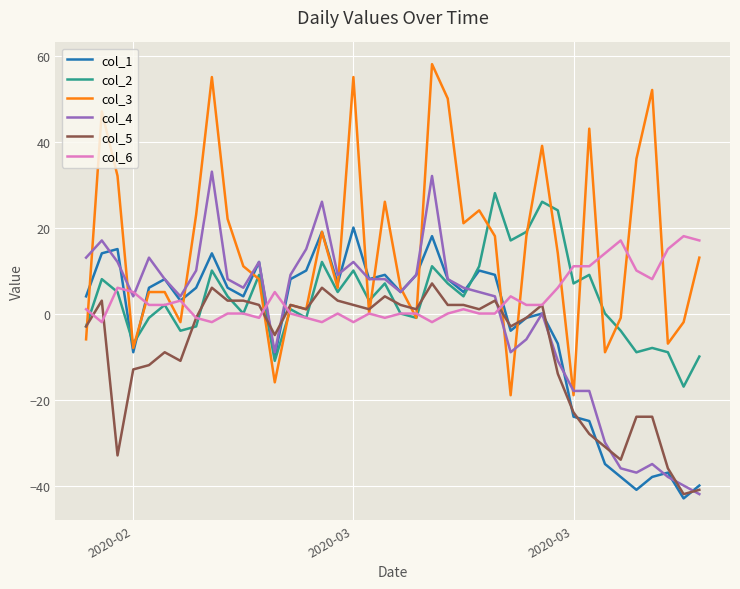

What is the minimum value shown in the chart?

-43